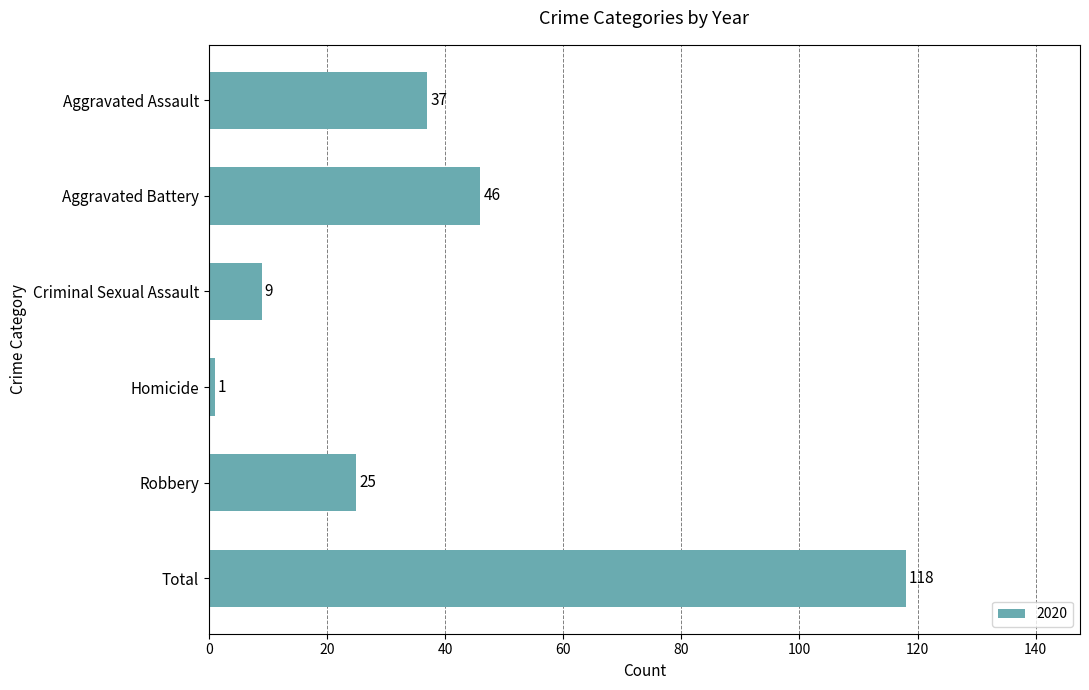

Rank the categories by value from lowest to highest.

Homicide, Criminal Sexual Assault, Robbery, Aggravated Assault, Aggravated Battery, Total